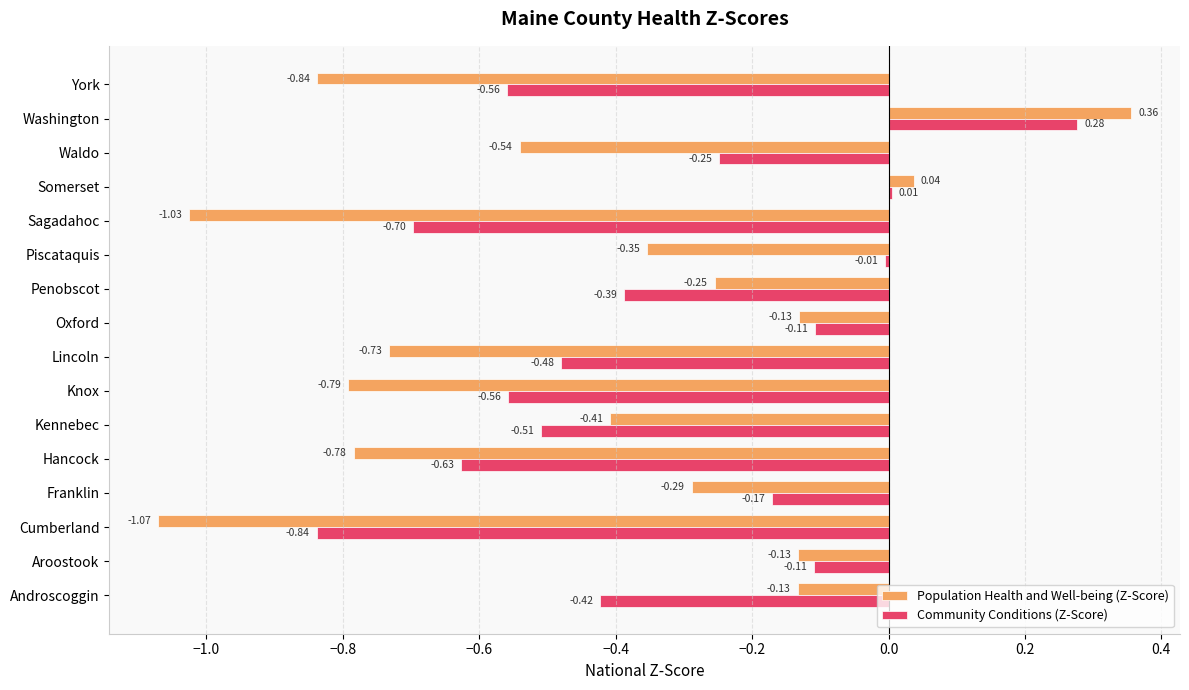

Which category has the lowest value in the Population Health and Well-being (Z-Score) series?

Cumberland